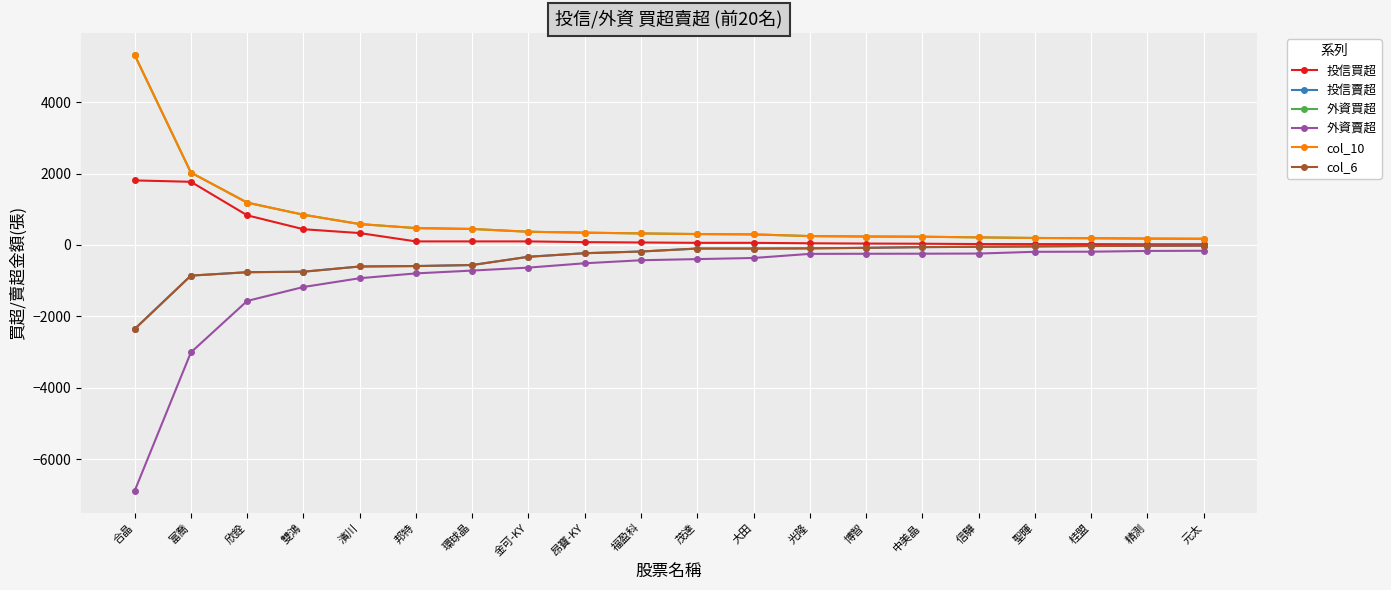

Is this an area chart (filled region under the line)?

No